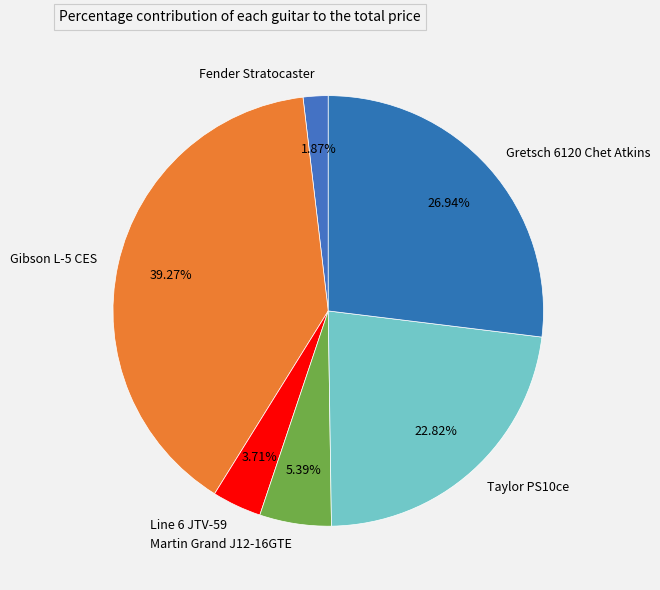

Which slice is the largest?

Gibson L-5 CES